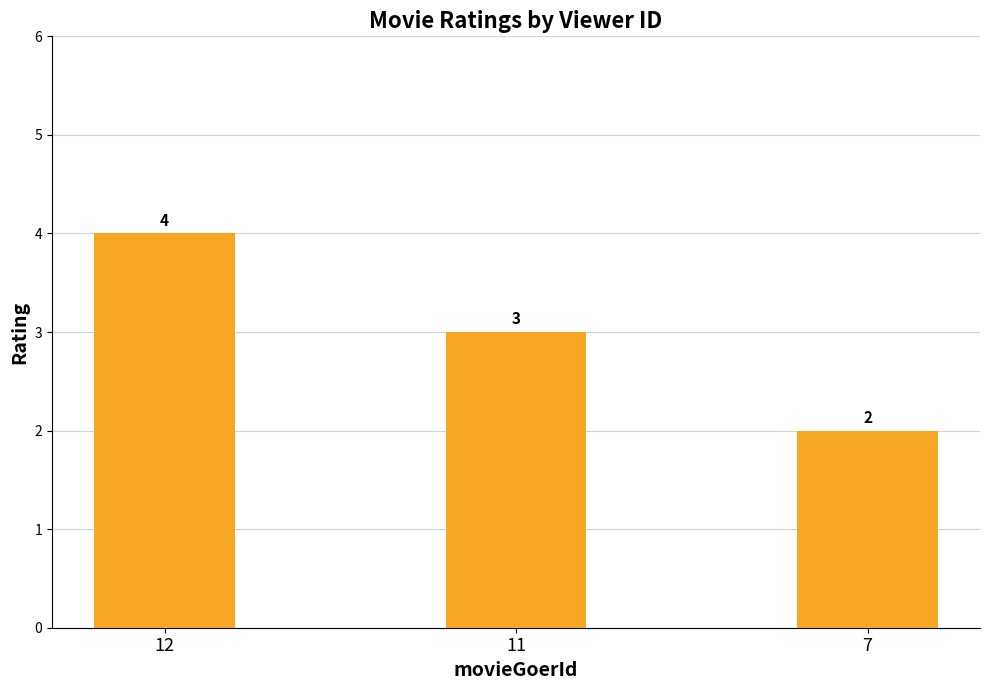

What is the maximum value shown in the chart?

4